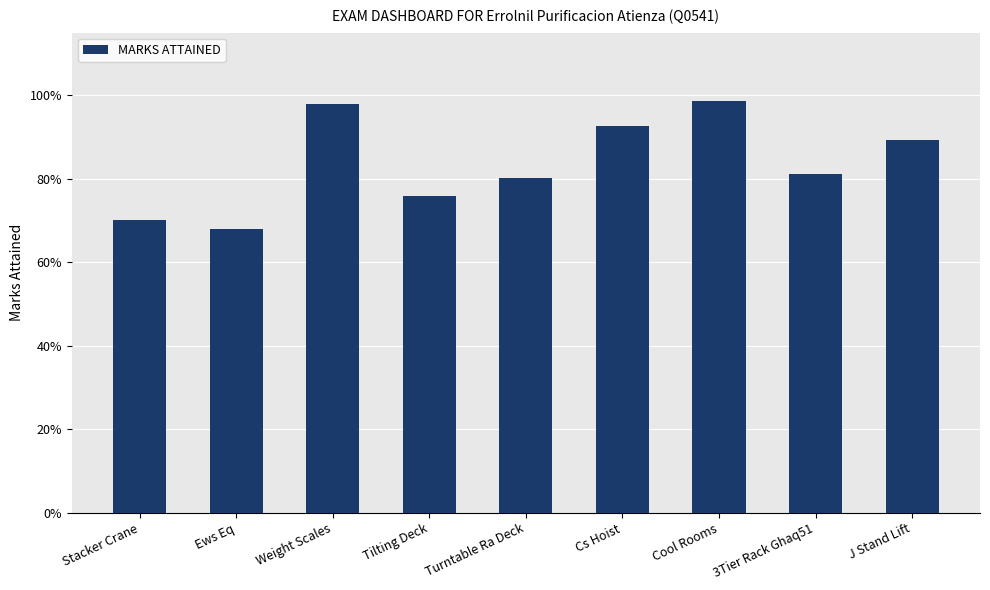

Does the chart contain any negative values?

No